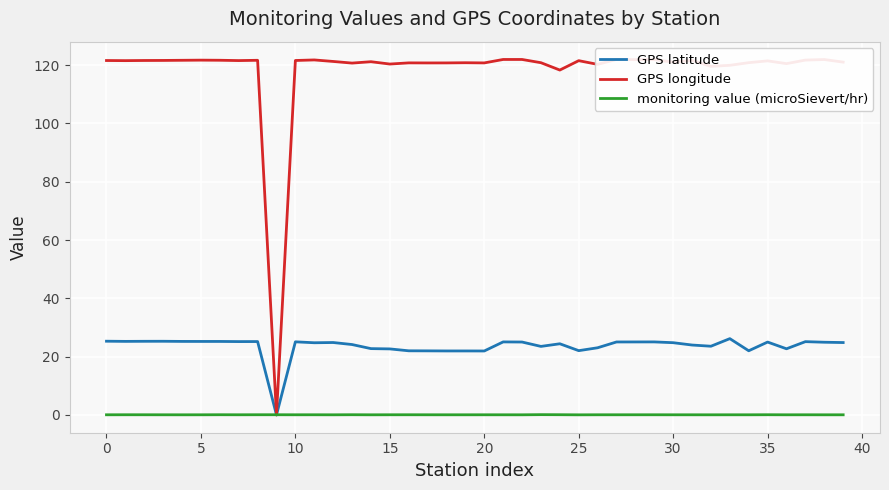

Reading left to right, list all the values displayed in this chart.

GPS latitude: 25.3	25.2	25.3	25.3	25.2	25.2	25.2	25.2	25.2	0.0	25.1	24.8	24.8	24.1	22.8	22.6	22.0	22.0	21.9	21.9	21.9	25.1	25.0	23.5	24.4	22.1	23.0	25.0	25.0	25.1	24.8	24.0	23.6	26.2	22.0	25.0	22.7	25.1	24.9	24.8
GPS longitude: 121.6	121.5	121.6	121.6	121.6	121.7	121.7	121.5	121.6	0.0	121.6	121.8	121.2	120.7	121.2	120.3	120.8	120.7	120.7	120.8	120.7	121.9	121.9	120.8	118.3	121.5	120.2	121.9	121.9	121.9	121.0	121.6	119.6	119.9	120.8	121.4	120.5	121.7	121.9	121.0
monitoring value (microSievert/hr): 0.1	0.1	0.1	0.1	0.0	0.1	0.1	0.1	0.1	0.1	0.1	0.1	0.1	0.1	0.1	0.1	0.1	0.1	0.1	0.1	0.1	0.1	0.0	0.1	0.1	0.0	0.1	0.1	0.1	0.1	0.1	0.1	0.1	0.1	0.1	0.1	0.1	0.1	0.0	0.1